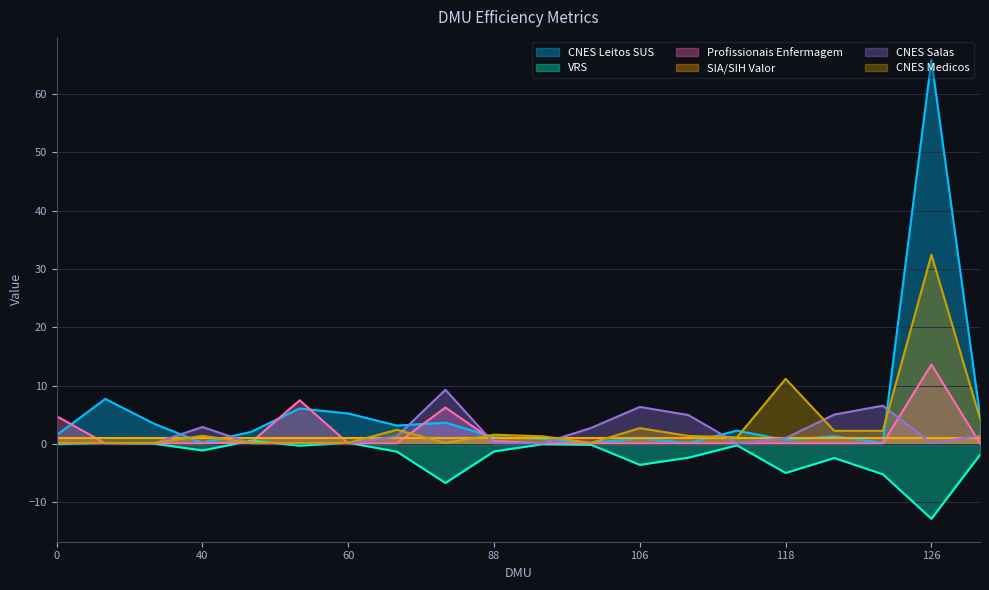

How many interior local valleys does the CNES_SALAS series have?

6